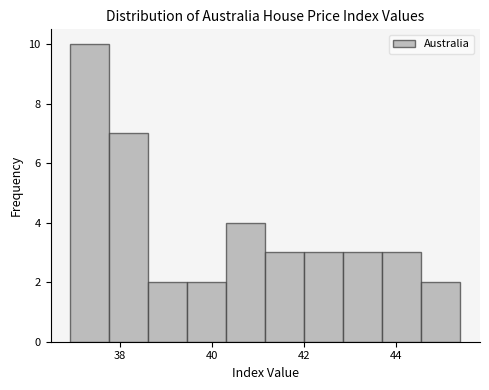

How tall is the bar that spans 37.0 to 37.8 on the x-axis? Neither the bar edges nor the heights are printed on the chart, so give them approximately, as read against the axes.

10